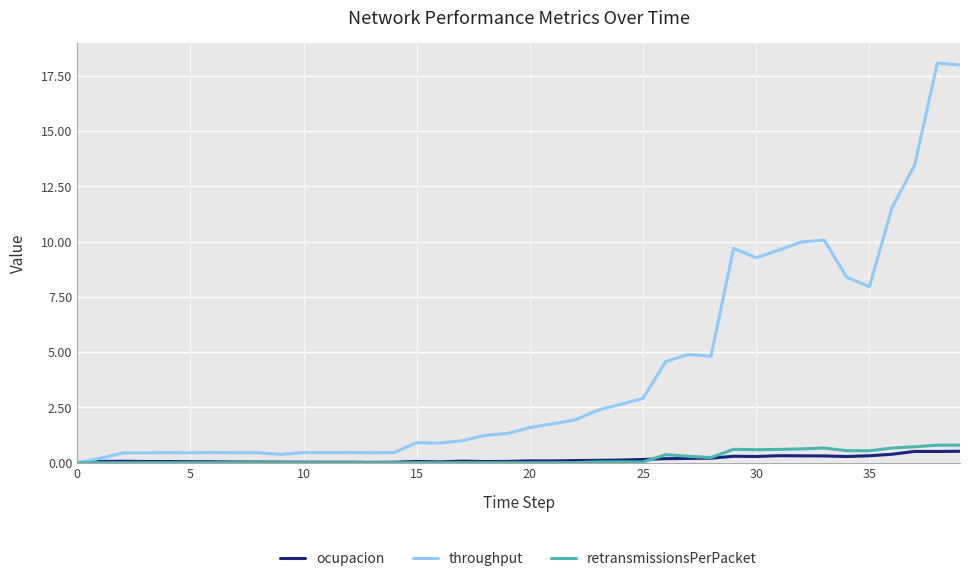

What is the maximum value shown in the chart?

18.1